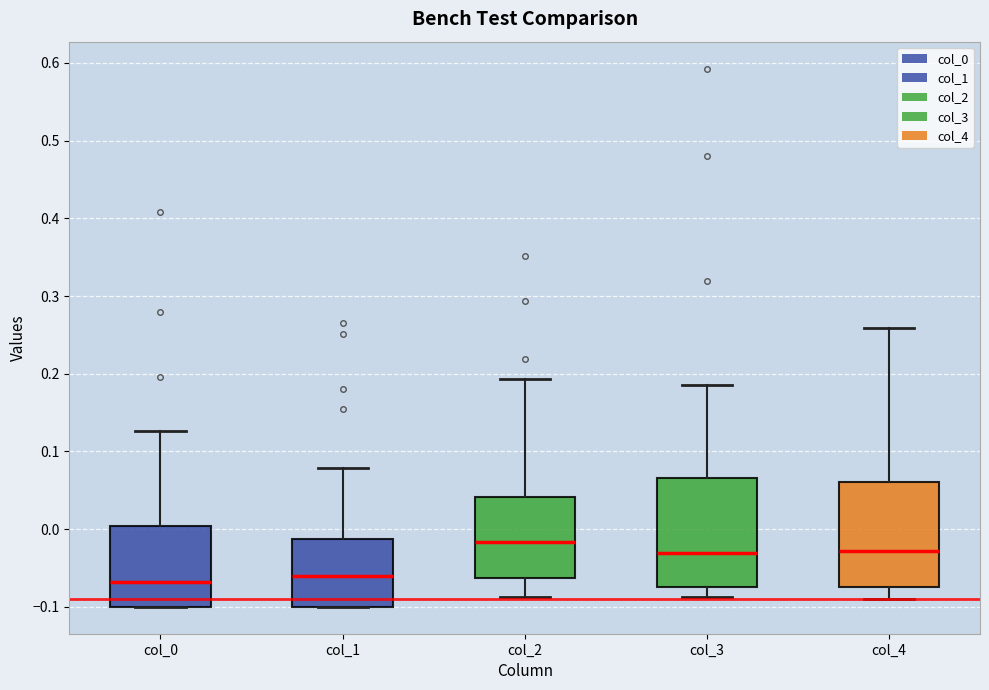

Where does the lower whisker of the box for col_2 end on the y-axis? The values are not printed on the chart, so give them approximately, as read against the axis.

-0.09